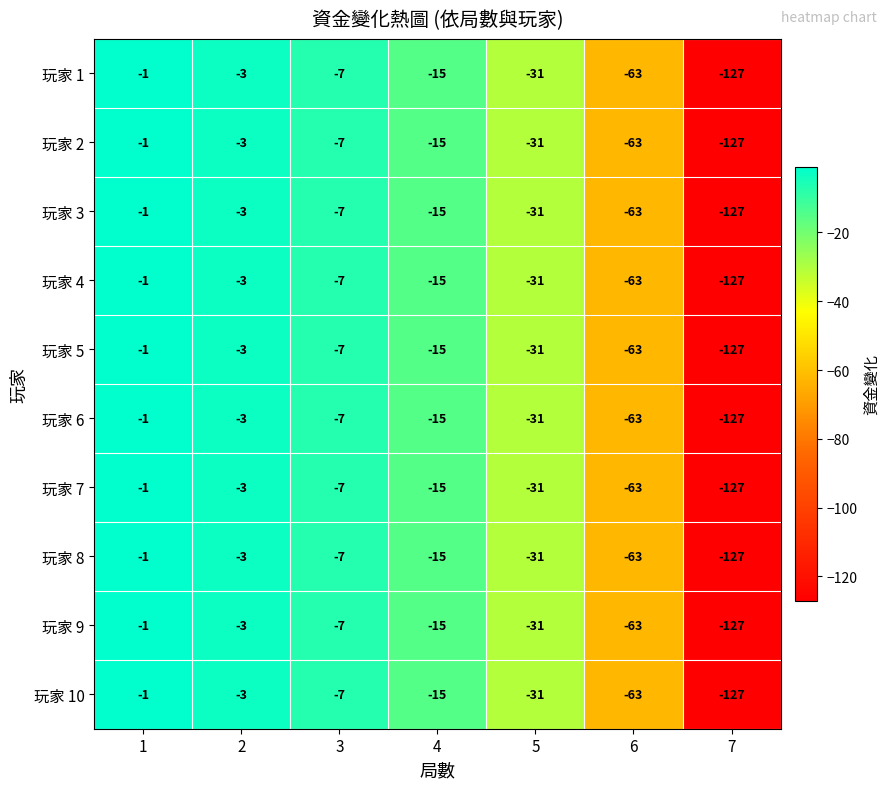

Is the value of 玩家 6 at 7 greater than the value of 玩家 2 at 6?

No